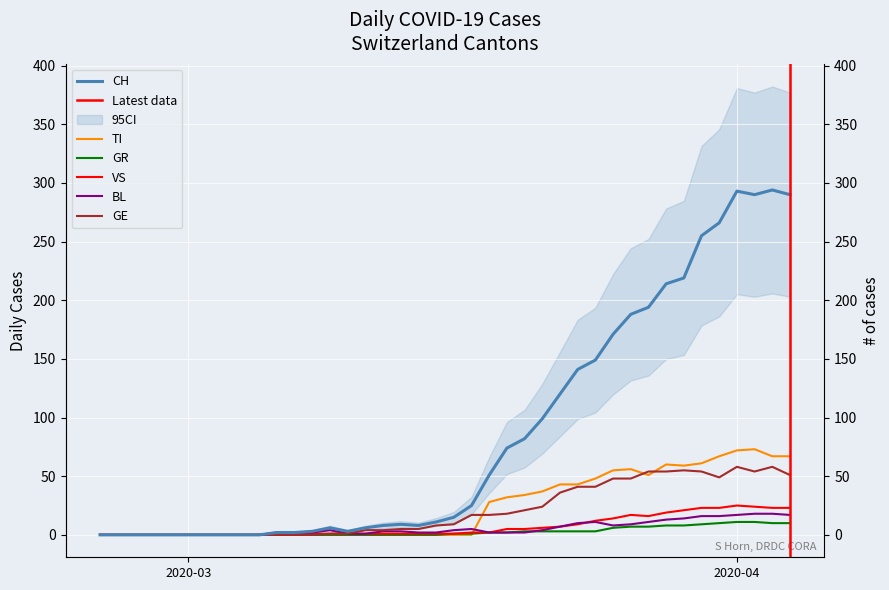

What is the label of the 32nd point from the right?

2020-03-04